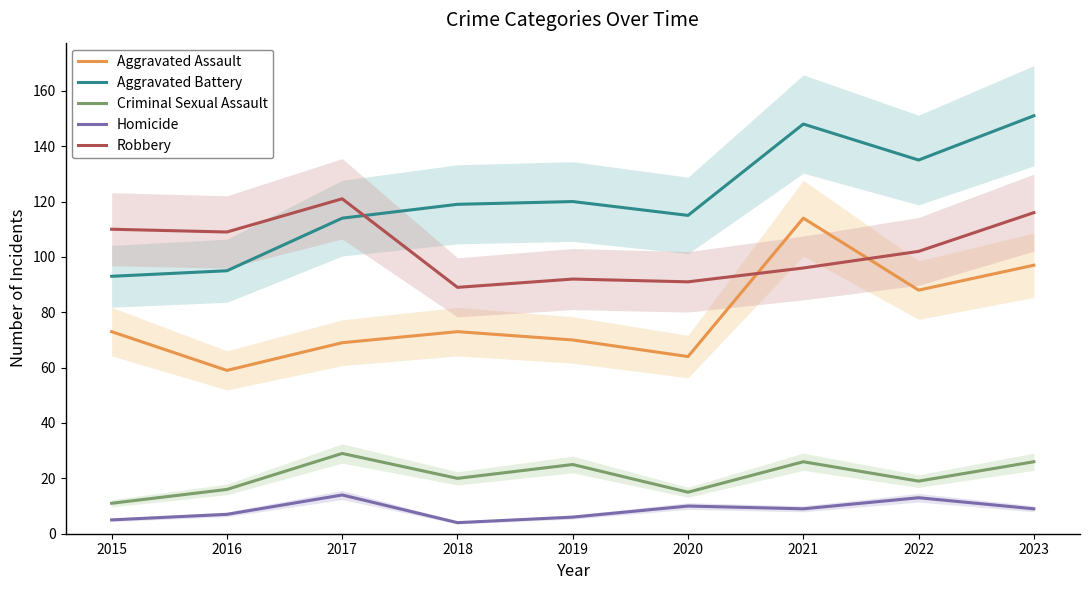

True or false: Aggravated Battery and Criminal Sexual Assault intersect in this chart.

False